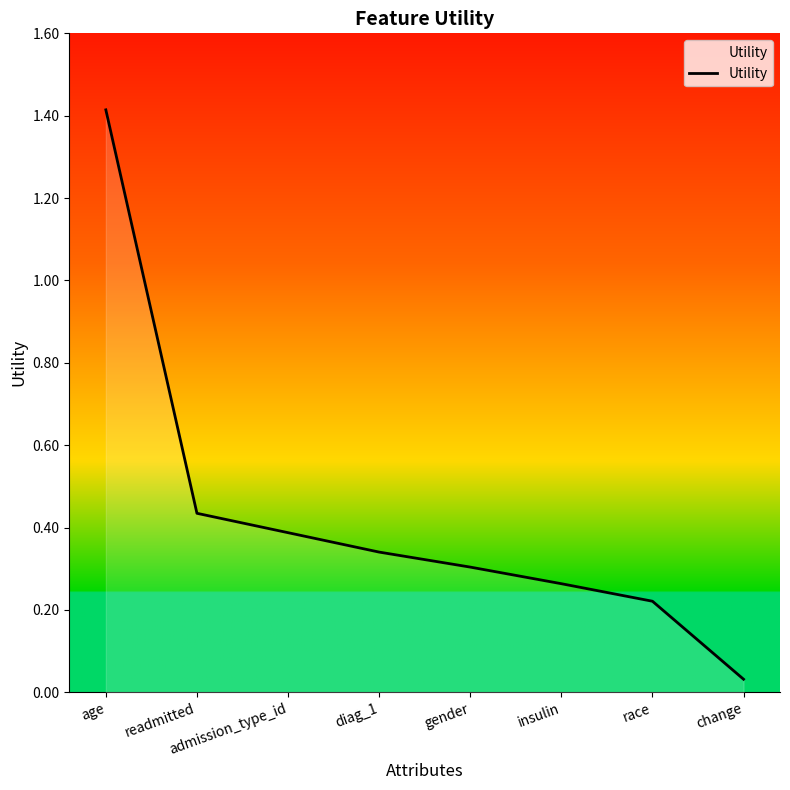

At which category does the chart reach its minimum across all series?

change